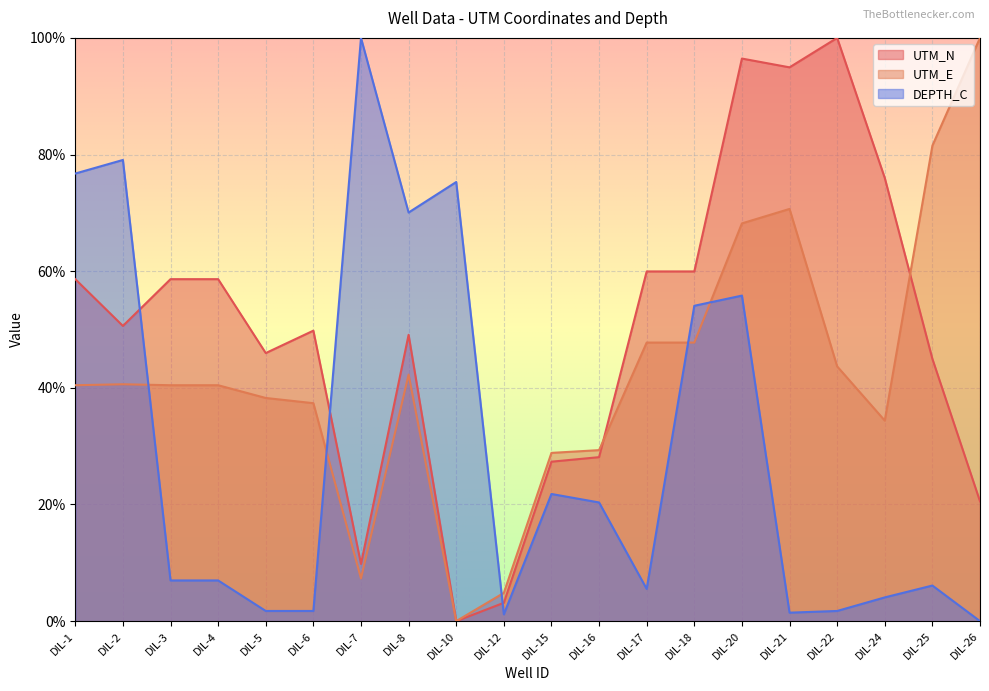

What is the approximate value of UTM_N at DIL-3?

0.6